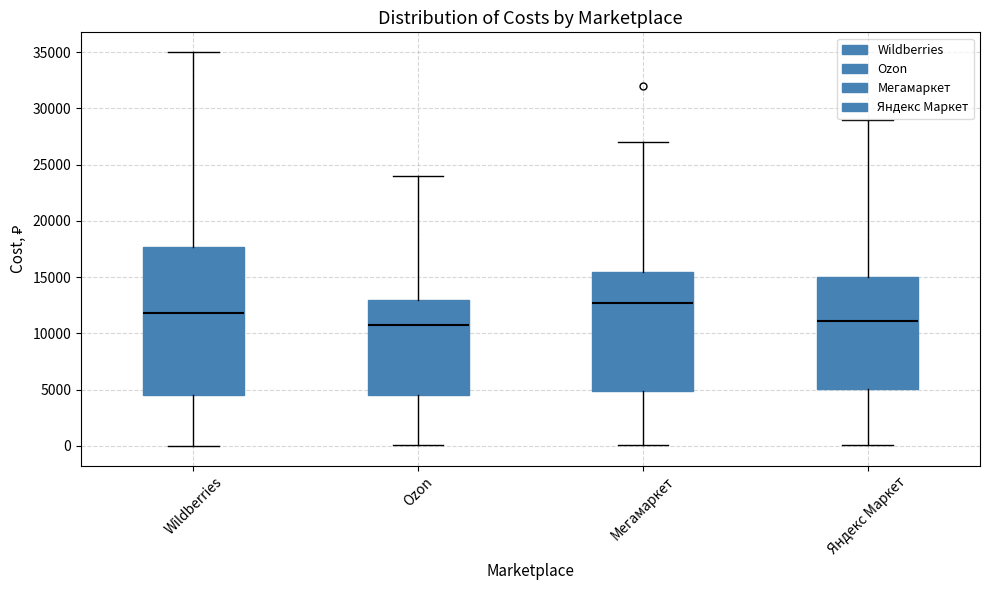

Reading left to right, transcribe this box plot: for each box, give where its median line is, the range the box spans, and where its two whiskers end, as read against the y-axis. The values are not printed on the chart, so give them approximately, as read against the axis.

Wildberries: median 12000, box 4500 to 17500, whiskers 0 to 35000
Ozon: median 11000, box 4500 to 13000, whiskers 0 to 24000
Мегамаркет: median 12500, box 5000 to 15500, whiskers 0 to 27000
Яндекс Маркет: median 11000, box 5000 to 15000, whiskers 0 to 29000